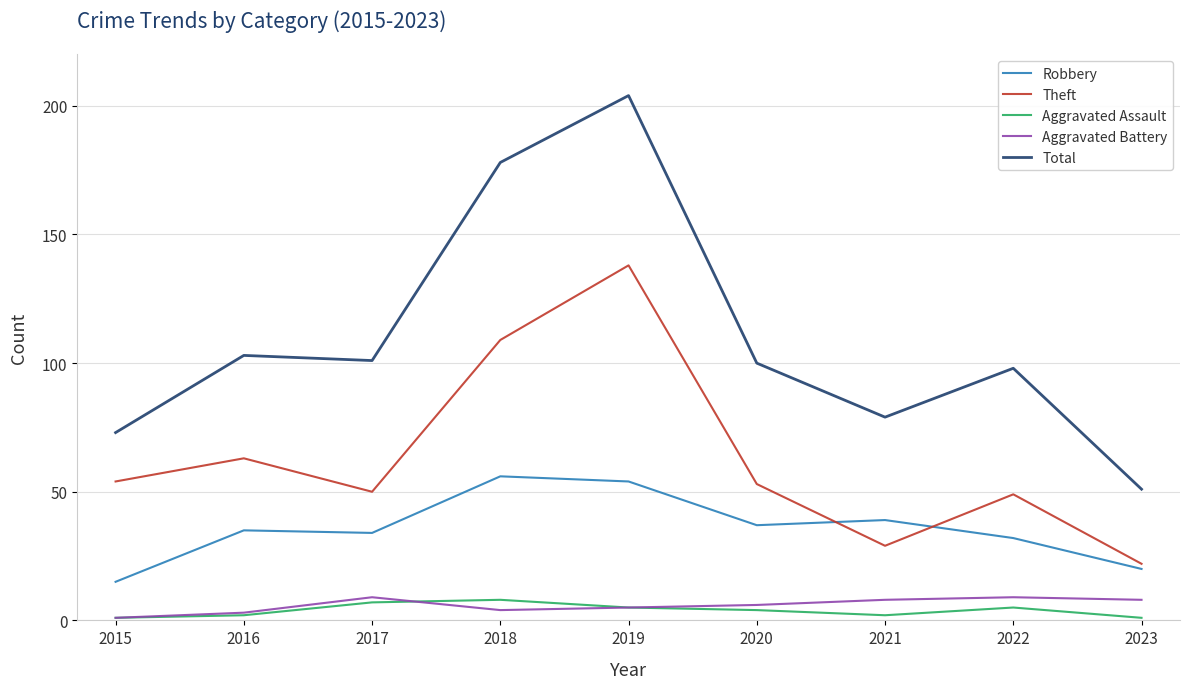

True or false: Aggravated Battery has more than 0 interior local peaks.

True